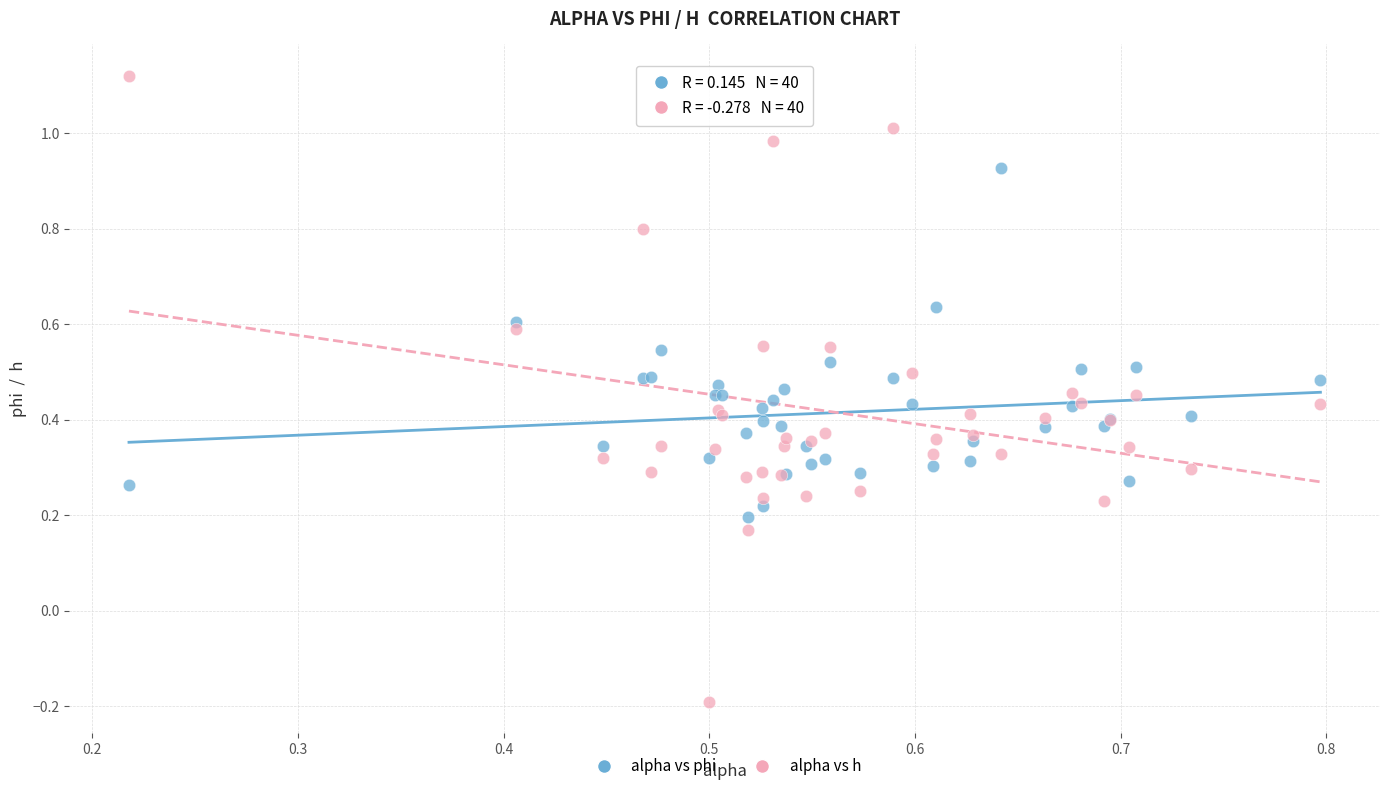

Which series reaches the minimum Y coordinate?

alpha vs h